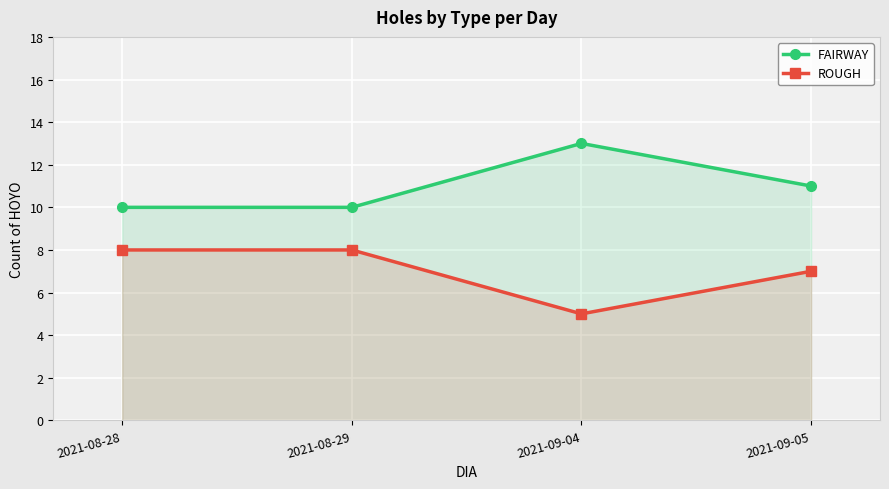

What value does the FAIRWAY series have at 2021-08-29?

10